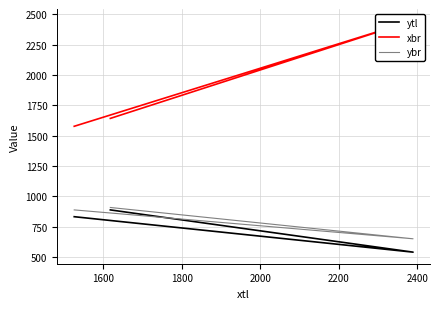

Rank the series by their maximum value, from highest to lowest.

xbr, ybr, ytl